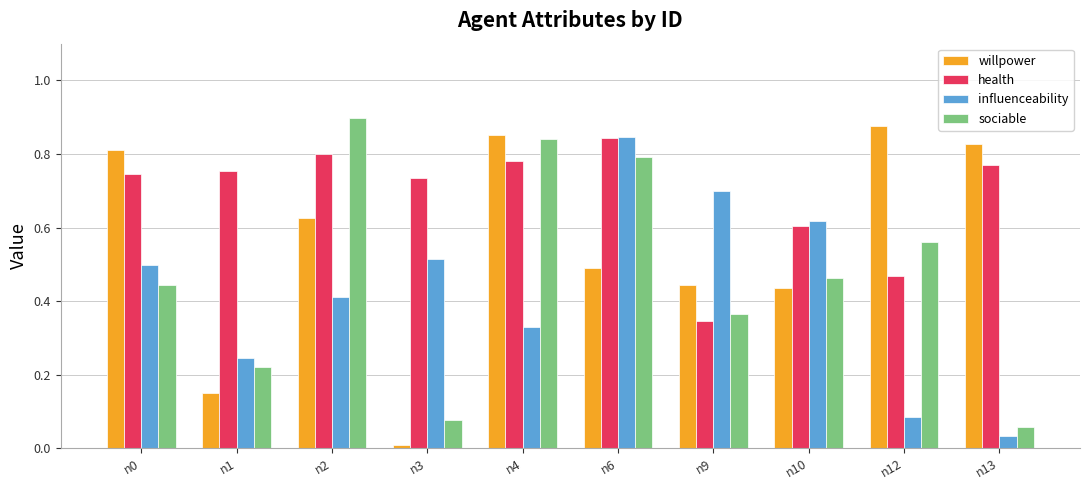

Rank the series by their average value, from lowest to highest.

influenceability, sociable, willpower, health